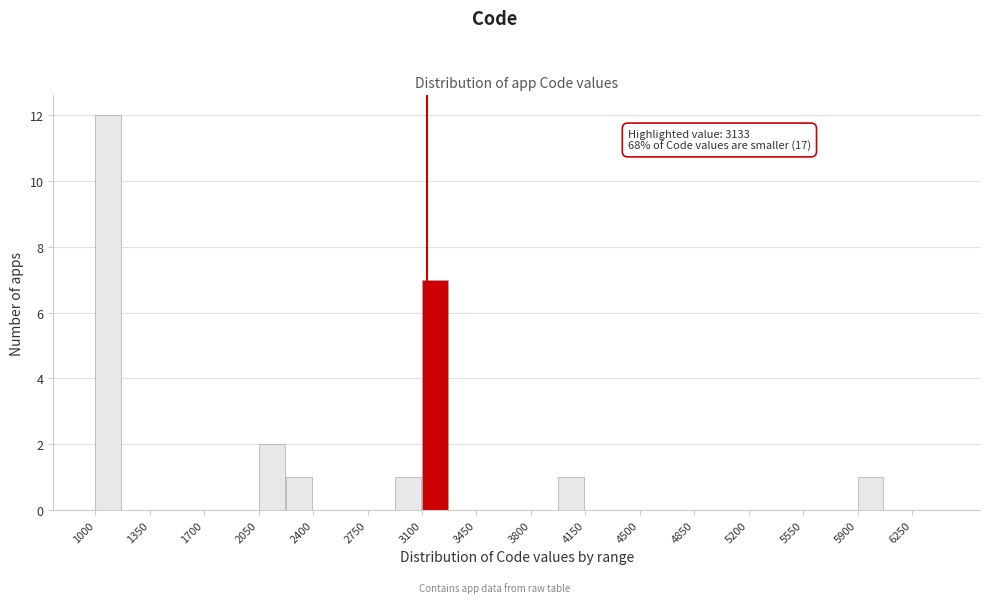

Around what value on the x-axis is the tallest bar? Give the approximate position of its centre, as read against the axis.

1100